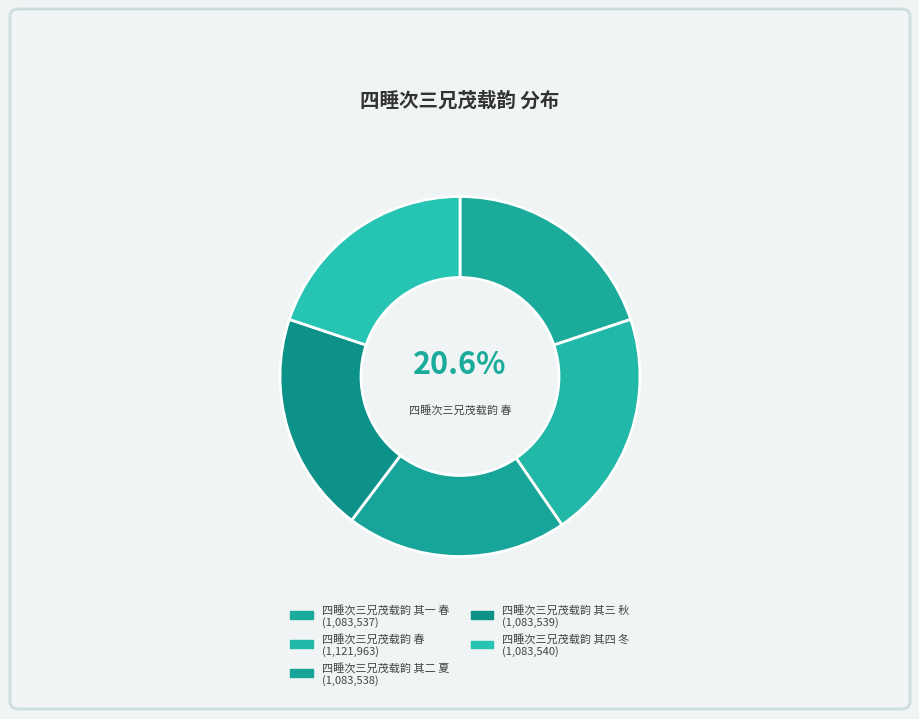

What is the smallest slice in the pie chart?

四睡次三兄茂载韵 其一 春